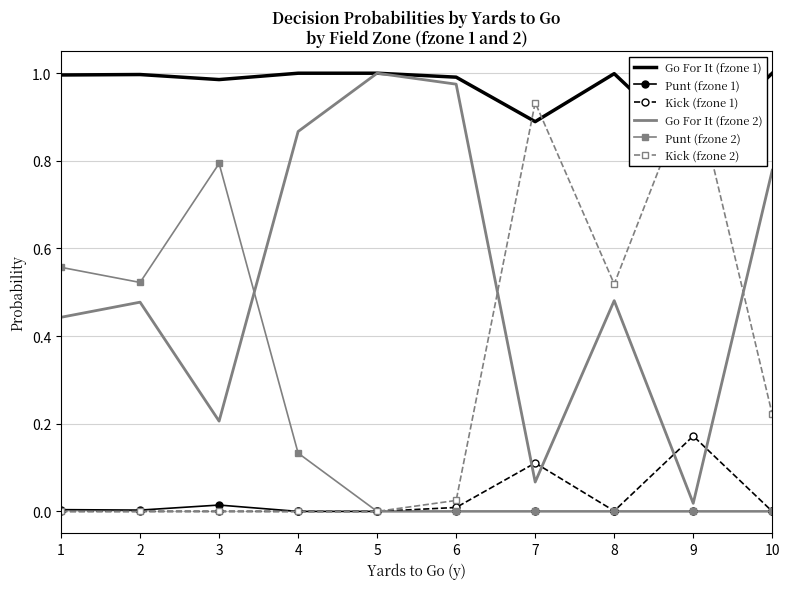

At which category does the chart reach its minimum across all series?

4